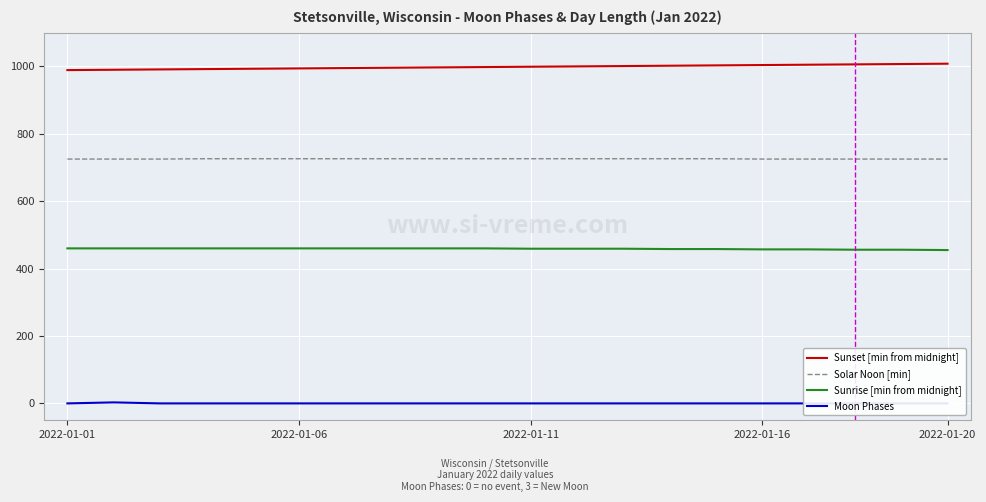

True or false: Solar Noon [min] and Sunrise [min from midnight] cross at least once.

False